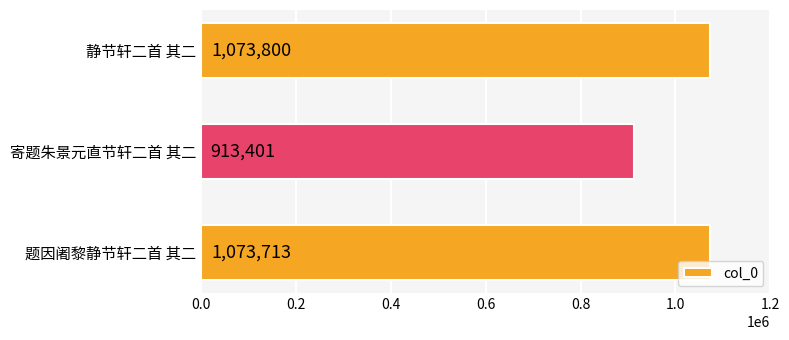

What is the label of the 1st bar from the bottom?

题因阇黎静节轩二首 其二